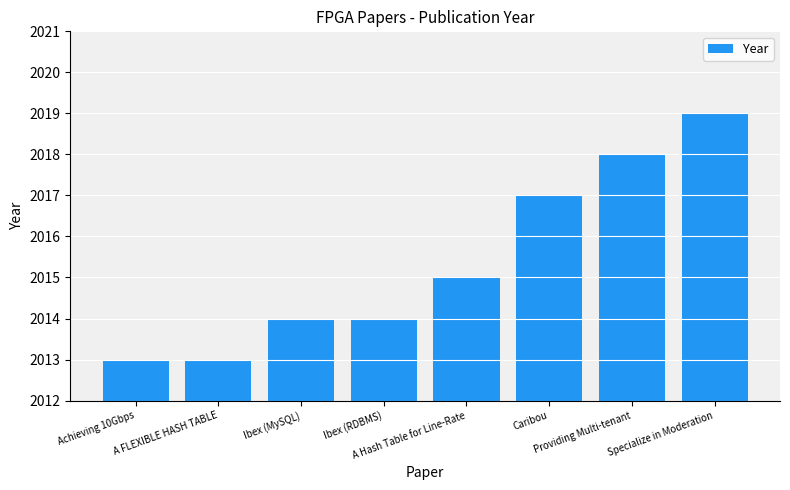

Reading left to right, extract all data points from this chart.

Achieving 10Gbps=2013	A FLEXIBLE HASH TABLE=2013	Ibex (MySQL)=2014	Ibex (RDBMS)=2014	A Hash Table for Line-Rate=2015	Caribou=2017	Providing Multi-tenant=2018	Specialize in Moderation=2019